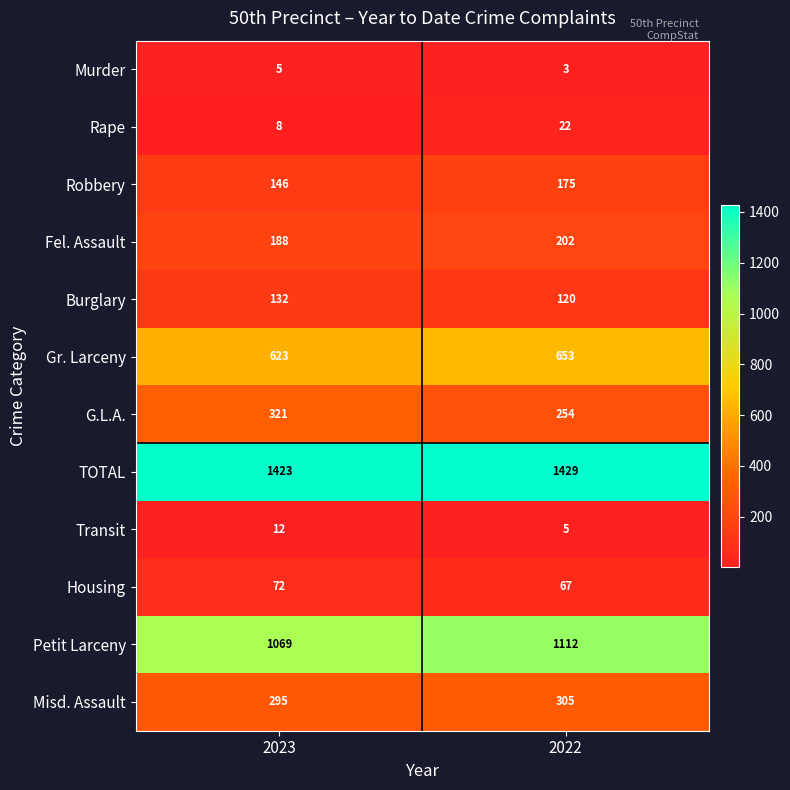

The value of Transit at 2022 is 7. True or false?

False